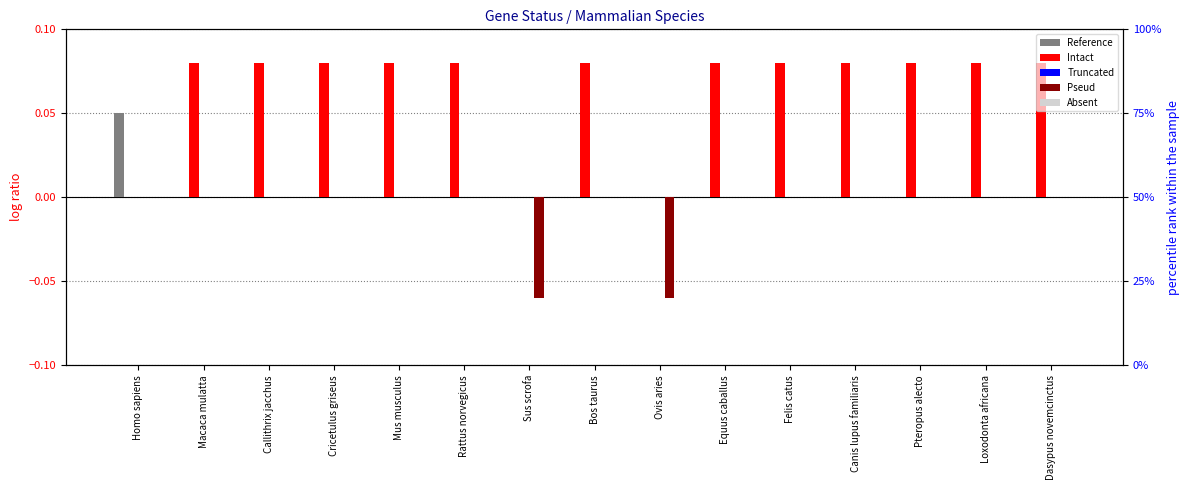

List the labels in order of Absent value, largest first.

Homo sapiens, Macaca mulatta, Callithrix jacchus, Cricetulus griseus, Mus musculus, Rattus norvegicus, Sus scrofa, Bos taurus, Ovis aries, Equus caballus, Felis catus, Canis lupus familiaris, Pteropus alecto, Loxodonta africana, Dasypus novemcinctus